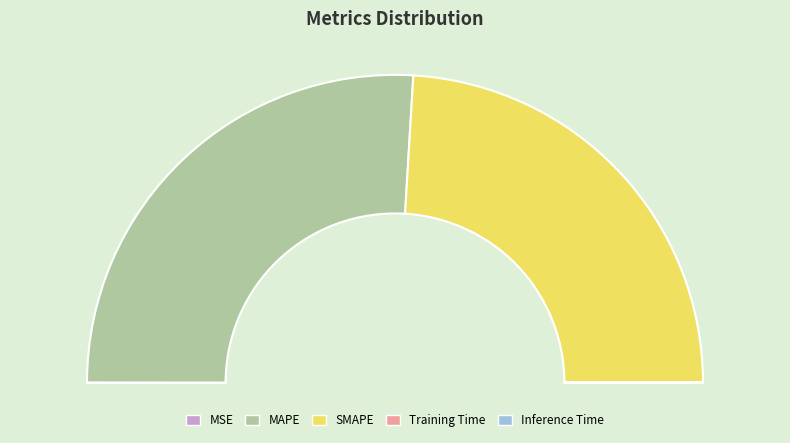

Between MSE and SMAPE, which is larger?

SMAPE